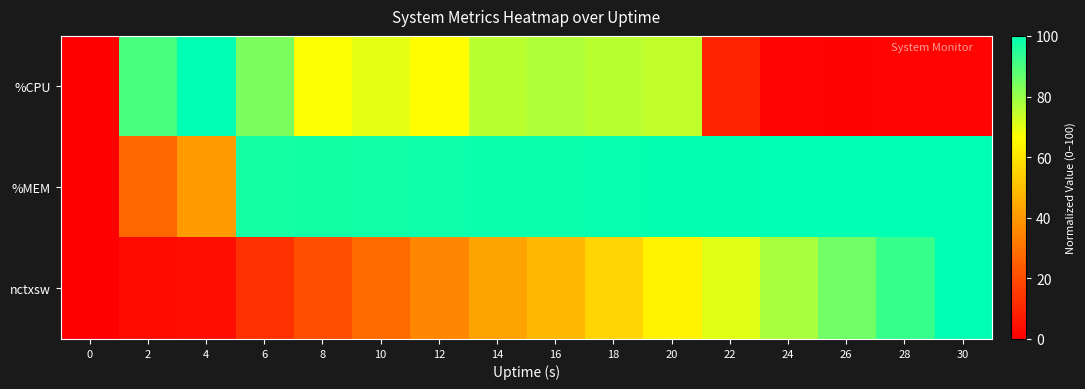

Rank the series by their maximum value, from highest to lowest.

%CPU, %MEM, nctxsw